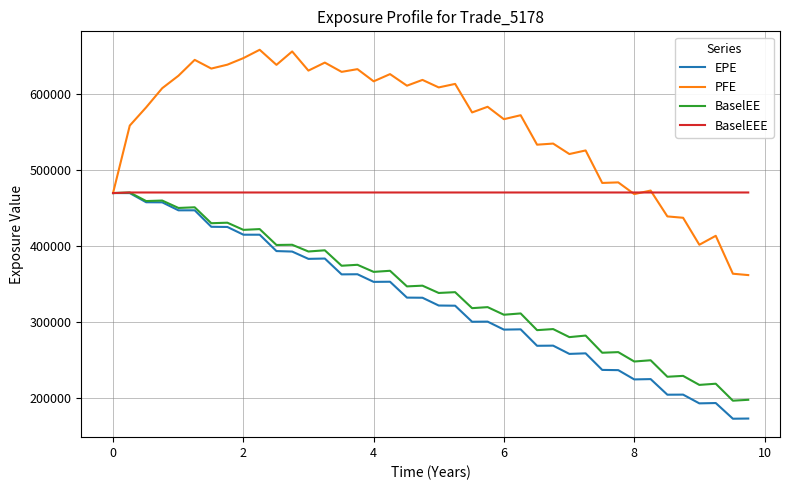

Which series has the largest total across all categories?

PFE